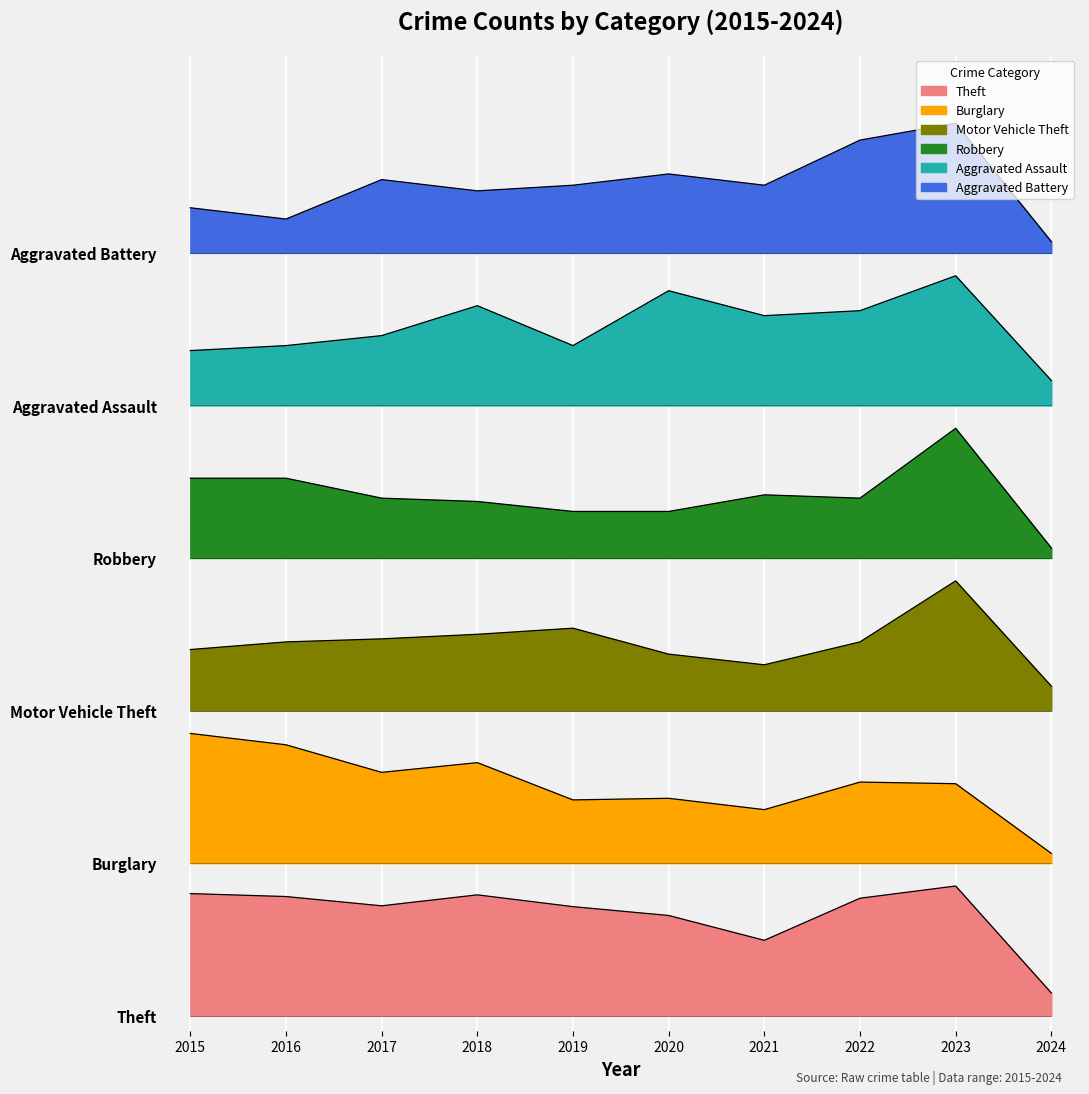

How many interior local peaks does the Robbery series have?

2